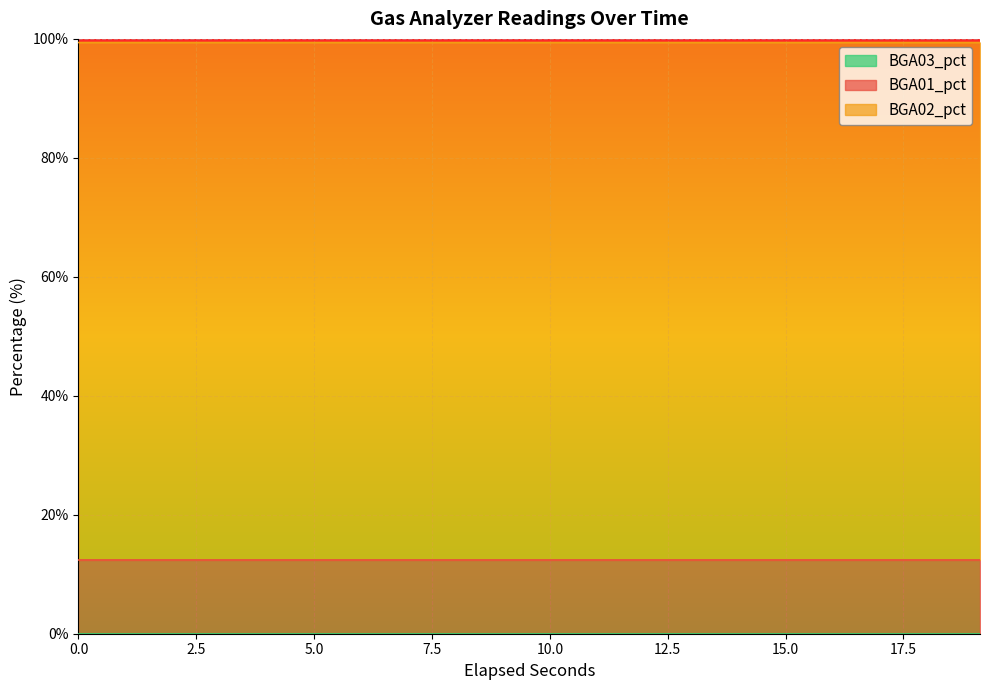

What is the label of the 18th point from the right?

2.012